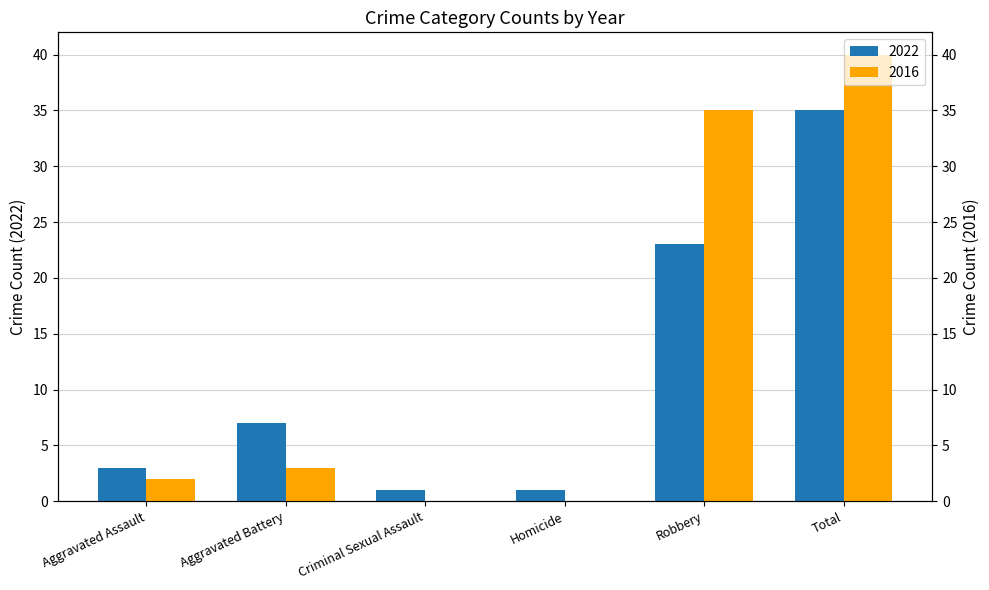

Which has a higher value, Homicide or Aggravated Battery?

Aggravated Battery